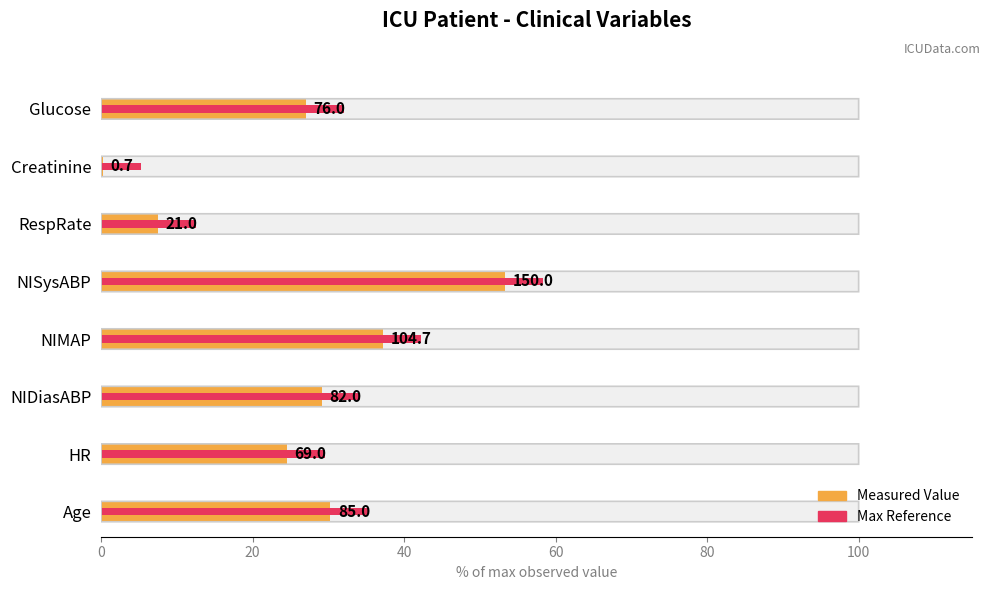

How many values in the Measured Value (% of range) series are below 29?

4